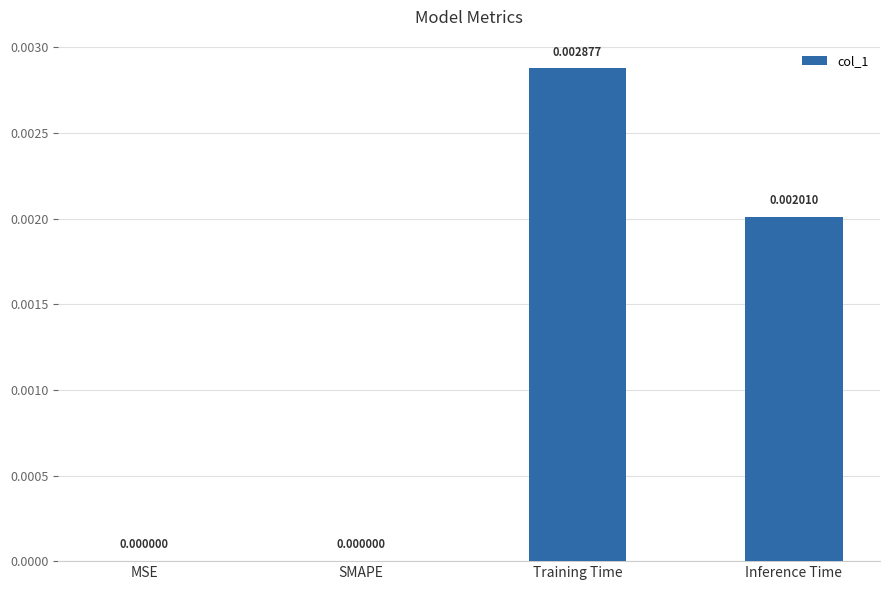

Is it true that the value at MSE is 0.0?

True